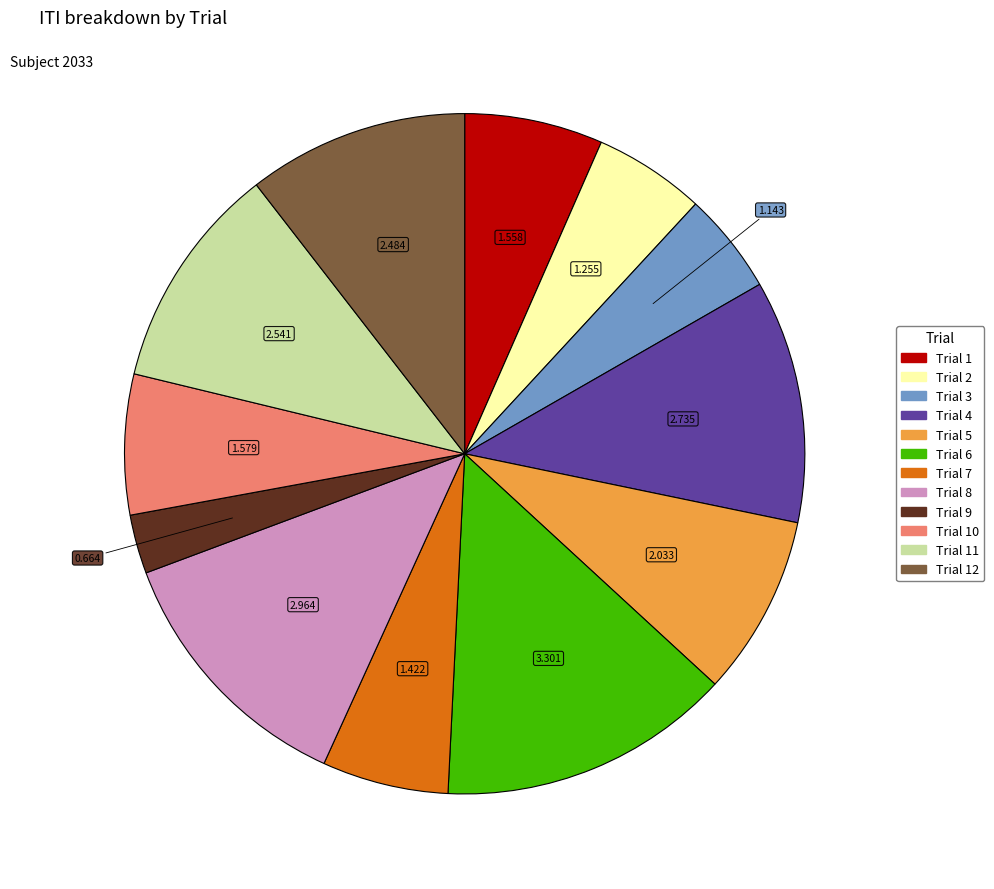

Is there any slice that represents more than half of the pie?

No